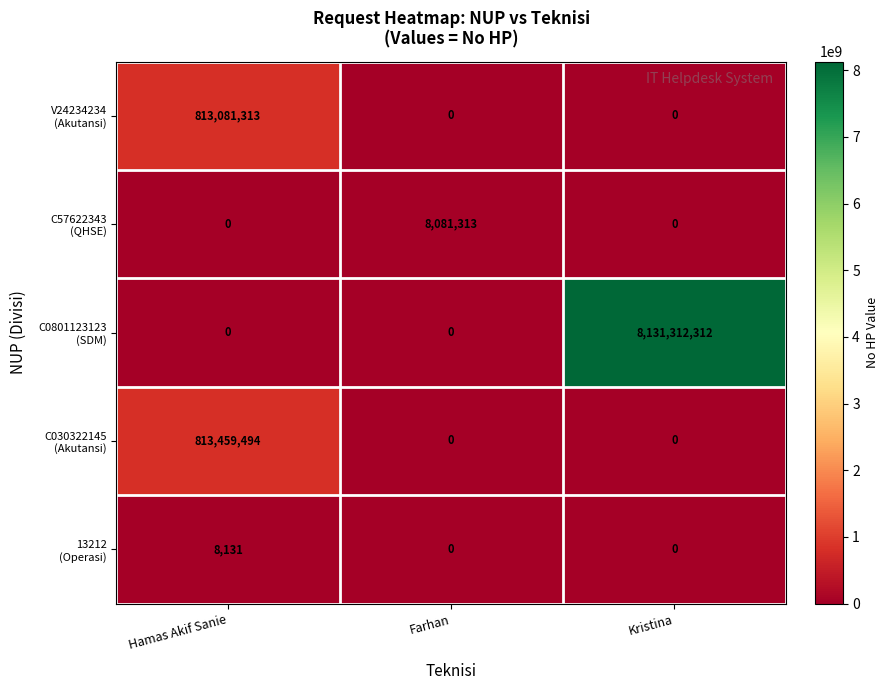

What is the total value across all series at Farhan?

8081313